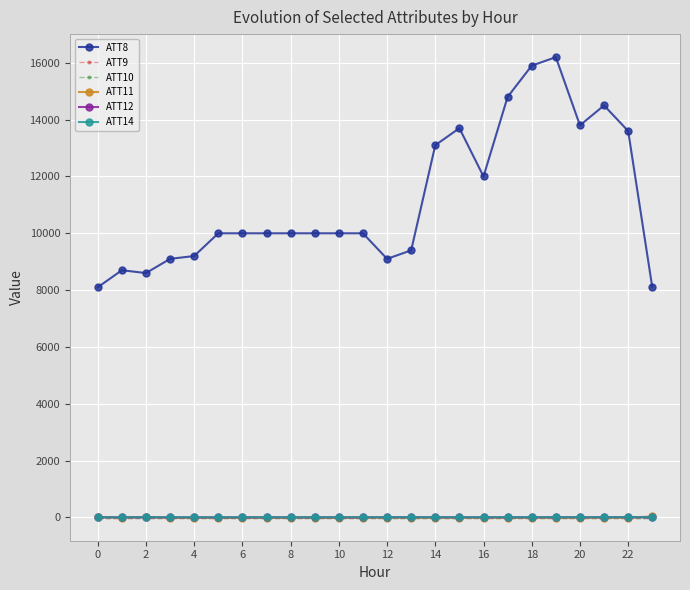

Does the chart have visible grid lines?

Yes